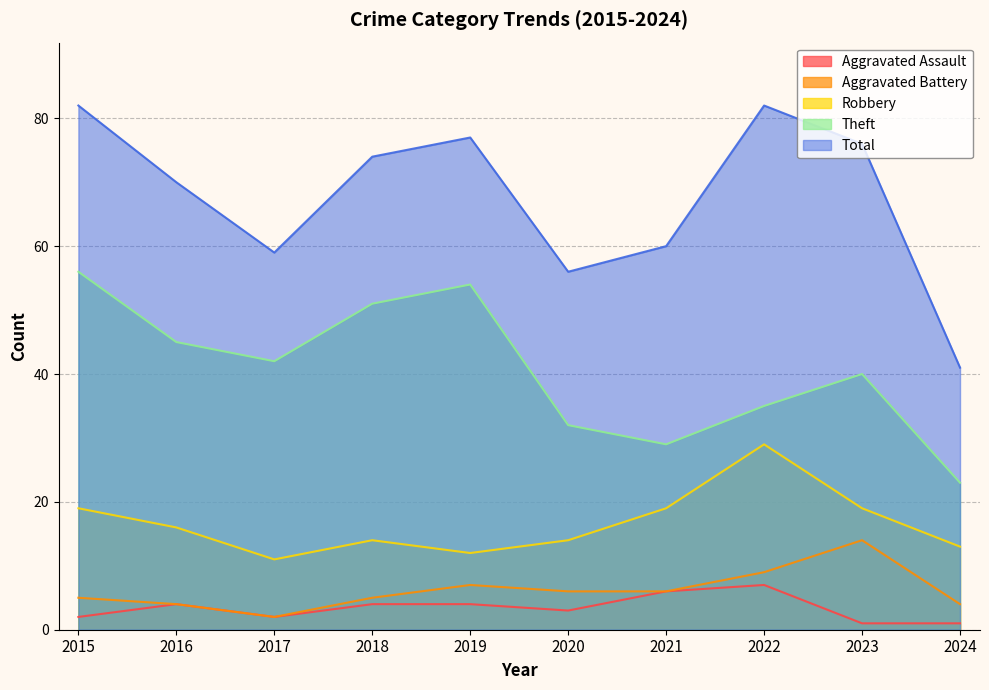

How many data points does each series have?

10